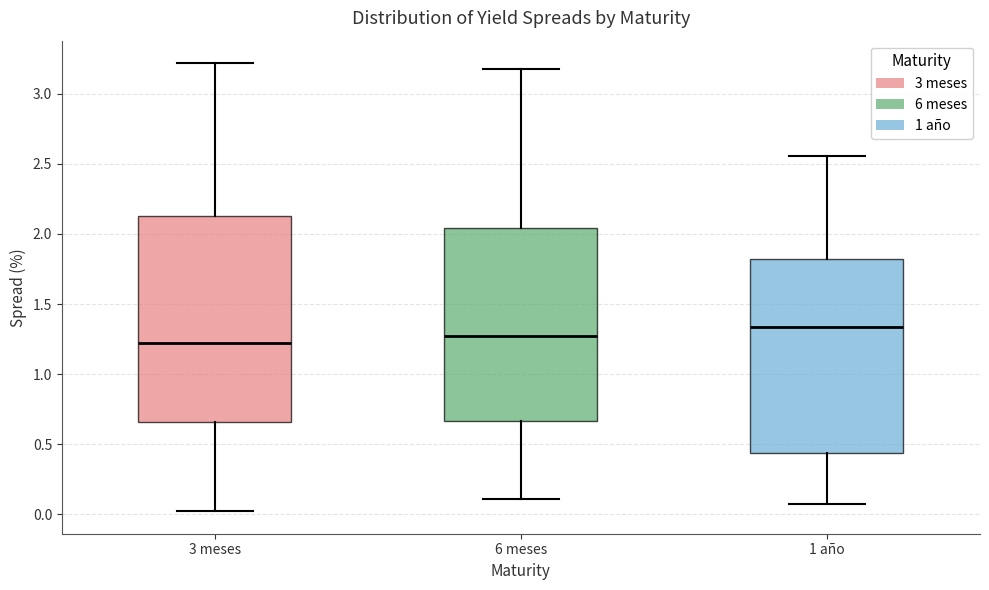

Which box's median line is the lowest?

3 meses